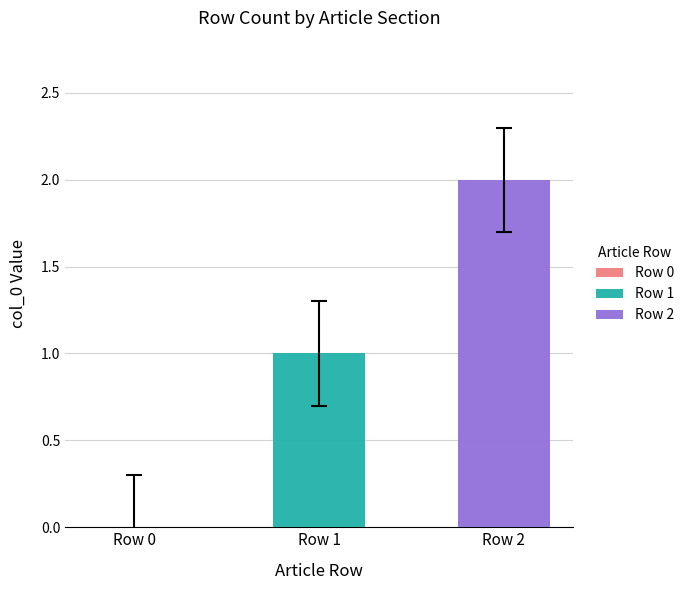

List the series in order of their overall mean, lowest first.

Row 1, Row 2